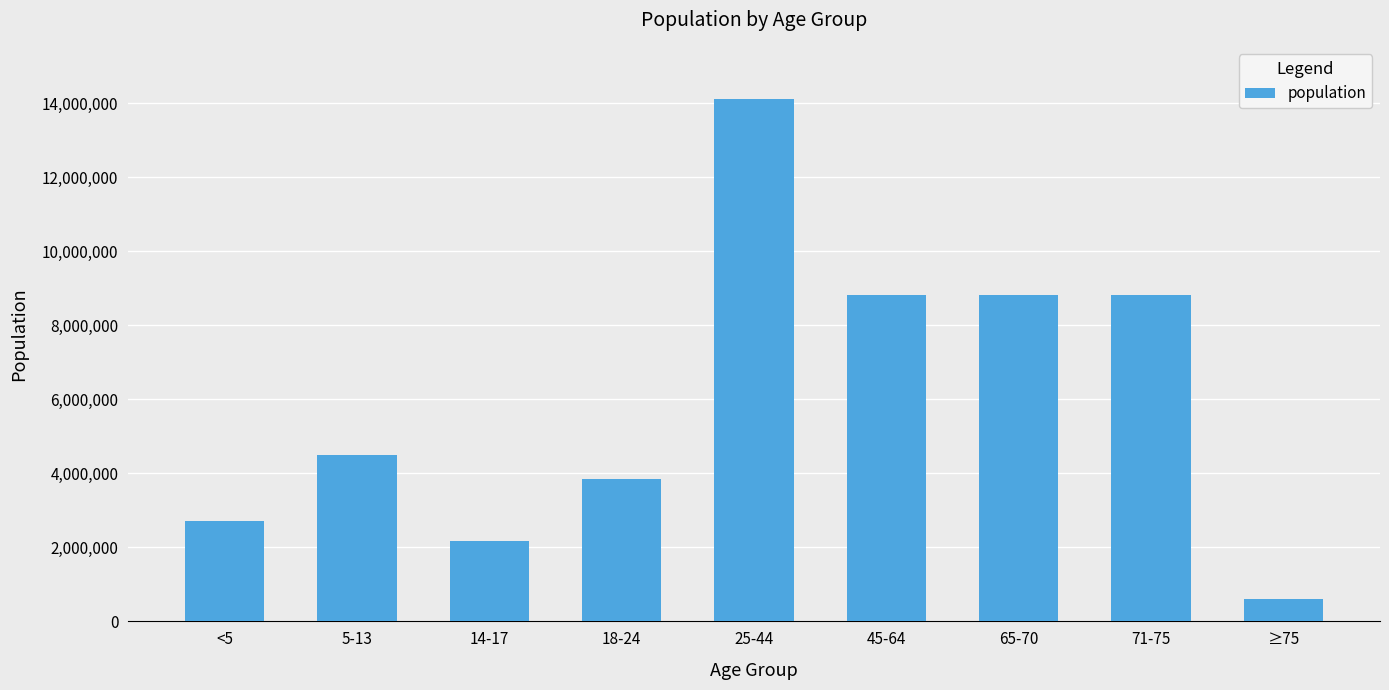

What is the change in value from 5-13 to 25-44?

+9606653